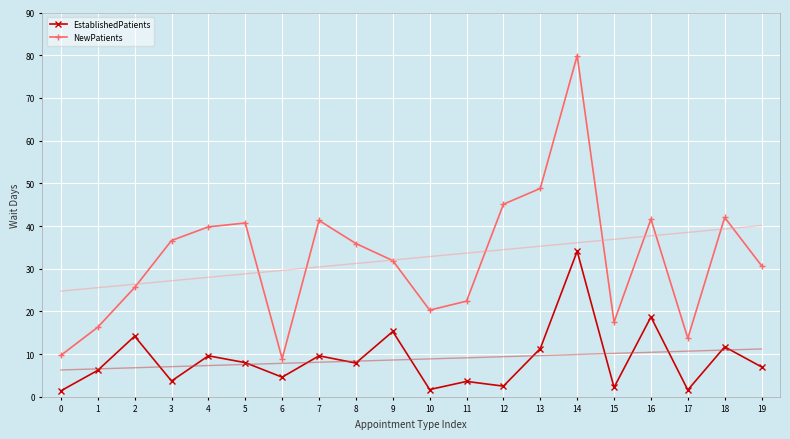

Where does the EstablishedPatients series first go above 7?

2